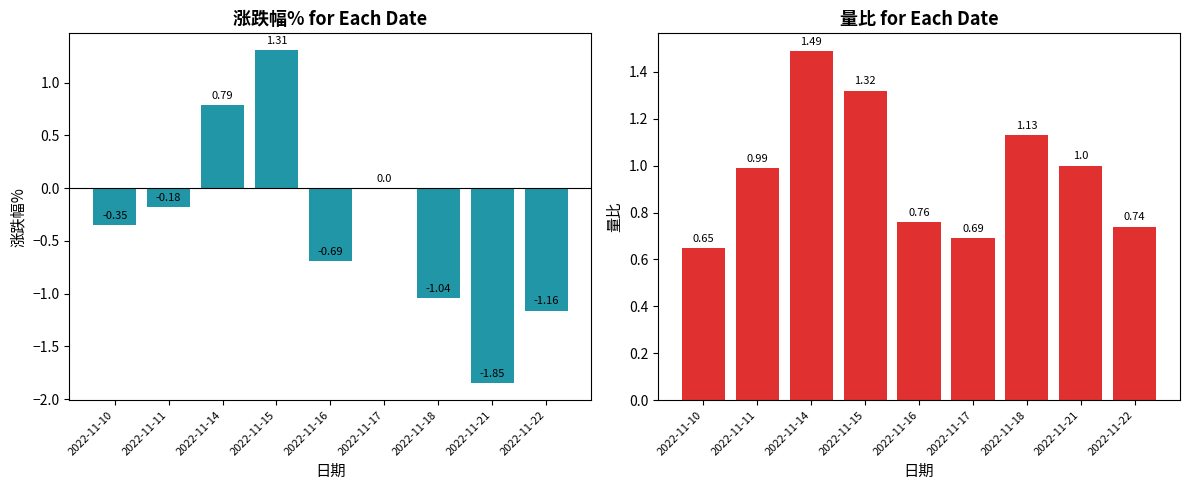

What is the total value across all series at 2022-11-11?

0.8